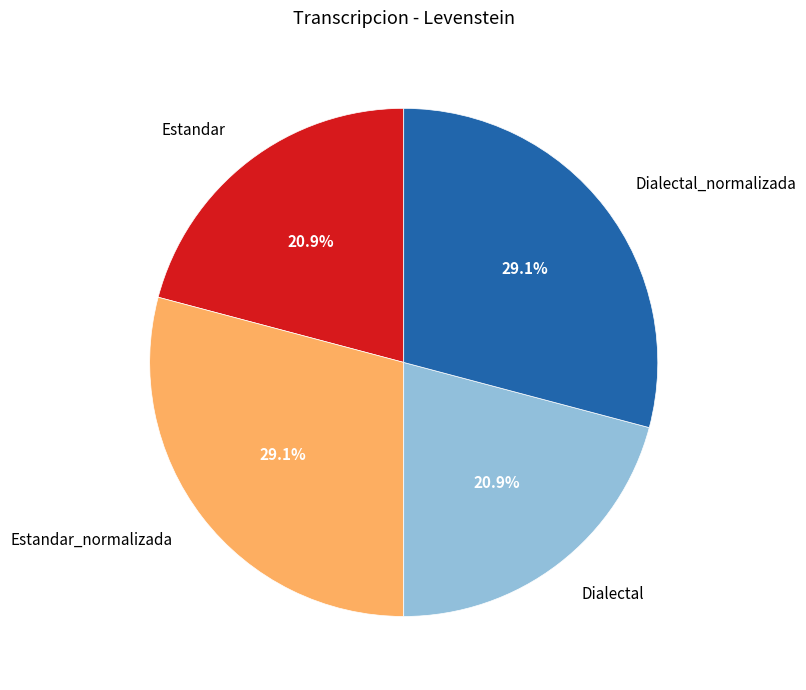

How much of the chart is everything except Estandar?

79.1%